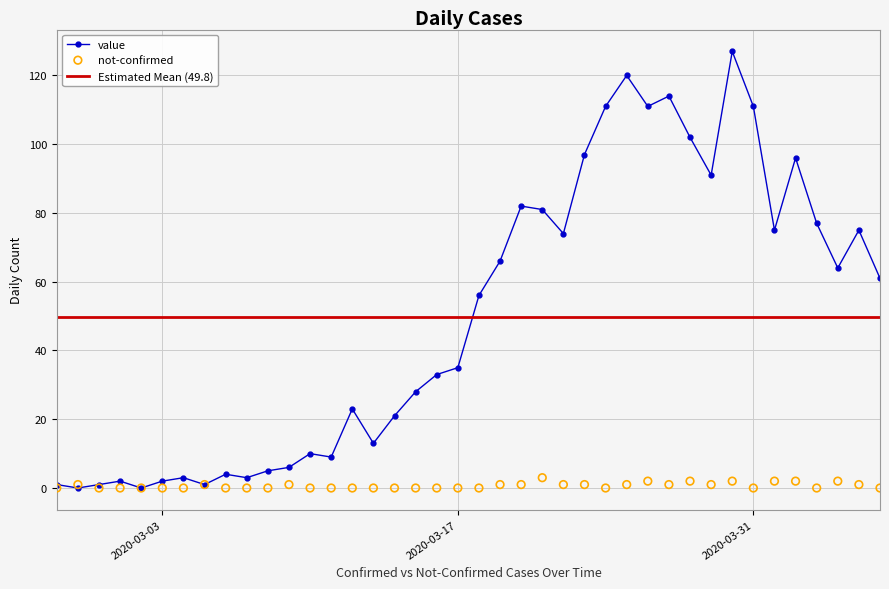

What is the total value across all series at 2020-03-29?

92